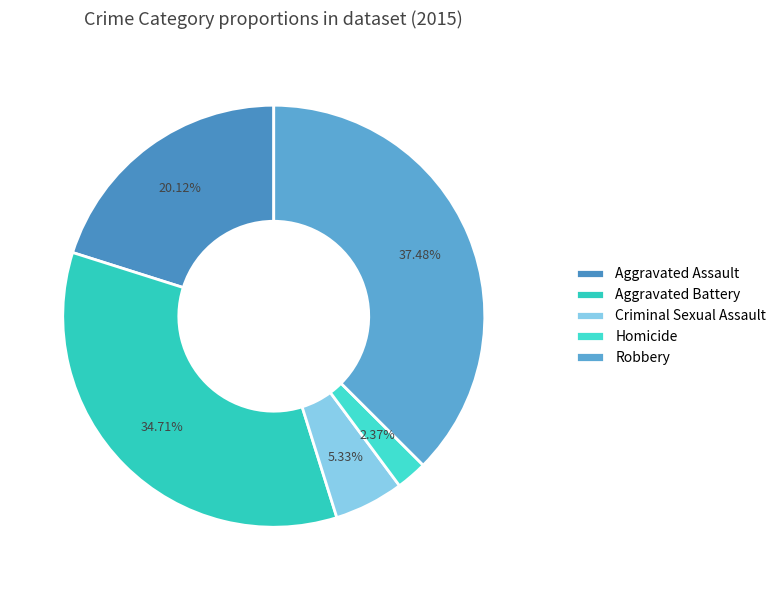

Which slice is the largest?

Robbery